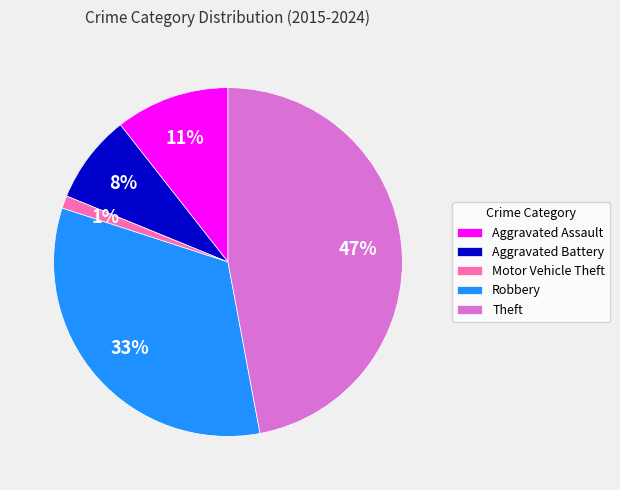

Rank the categories by value from lowest to highest.

Motor Vehicle Theft, Aggravated Battery, Aggravated Assault, Robbery, Theft